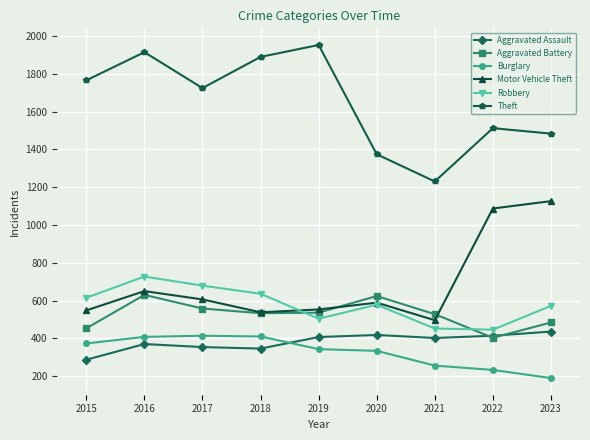

What is the value of the Aggravated Battery point at the 3rd from the left?

558